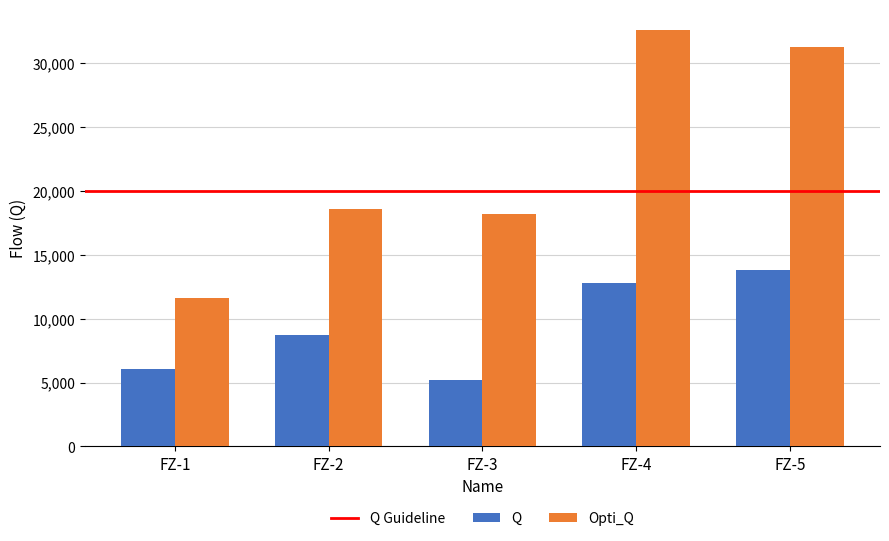

Rank the categories by Opti_Q value from highest to lowest.

FZ-4, FZ-5, FZ-2, FZ-3, FZ-1